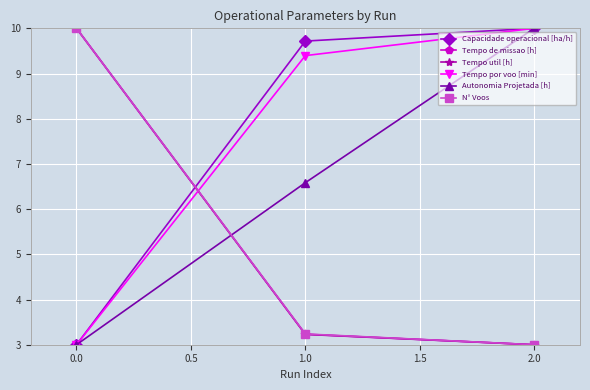

What is the label of the 3rd point from the left?

2.0